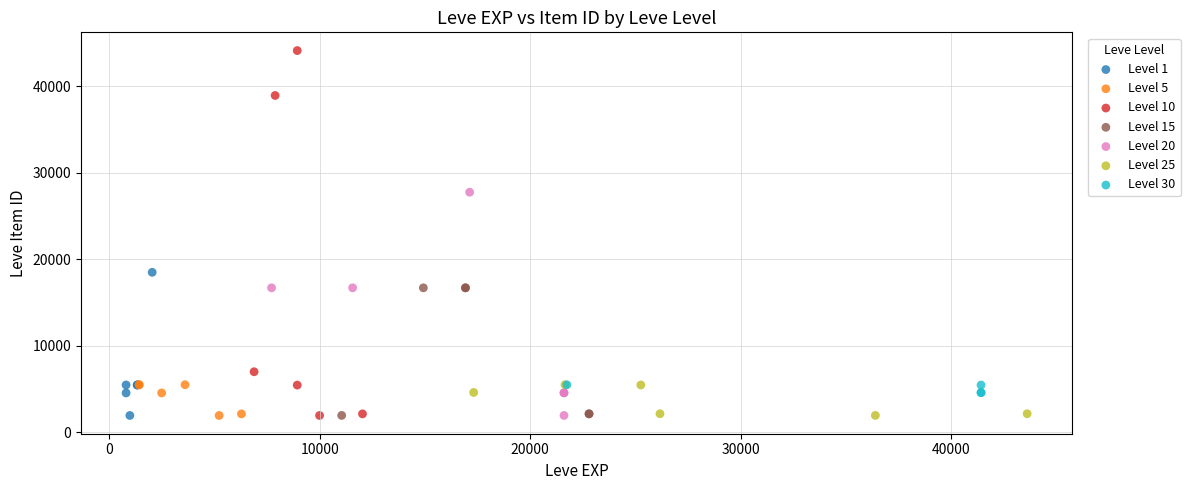

Which series has the widest spread of Y values?

Level 10